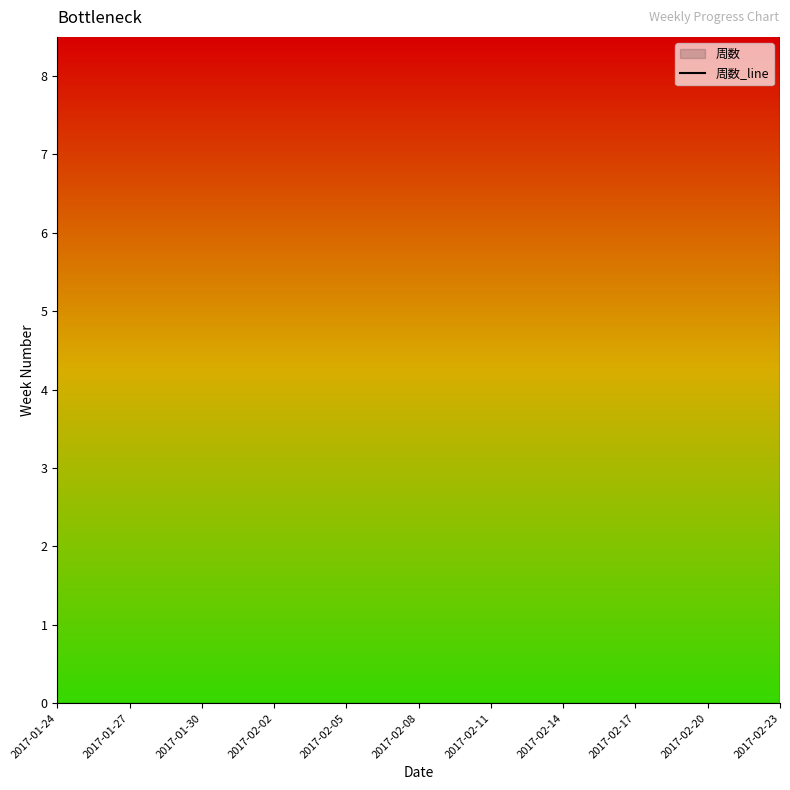

What is the change in value from 2017-01-27 to 2017-02-11?

+20